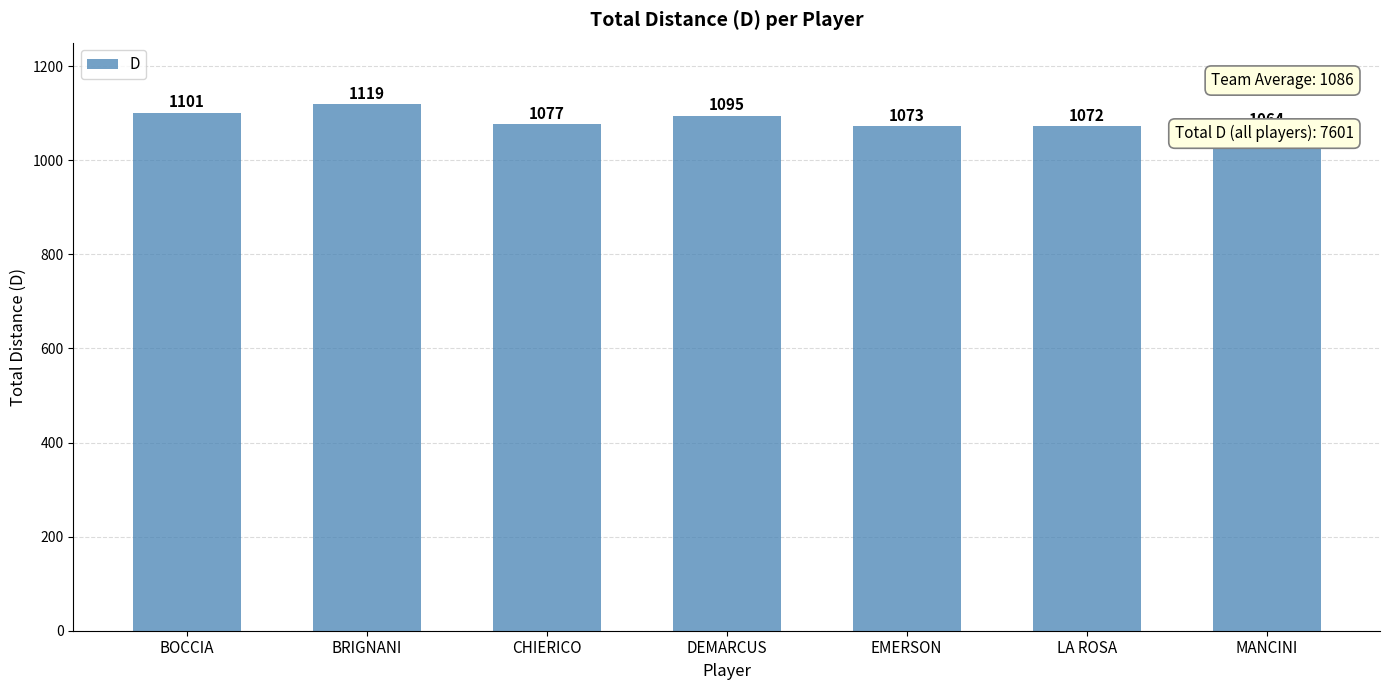

How many distinct data groups are displayed?

1